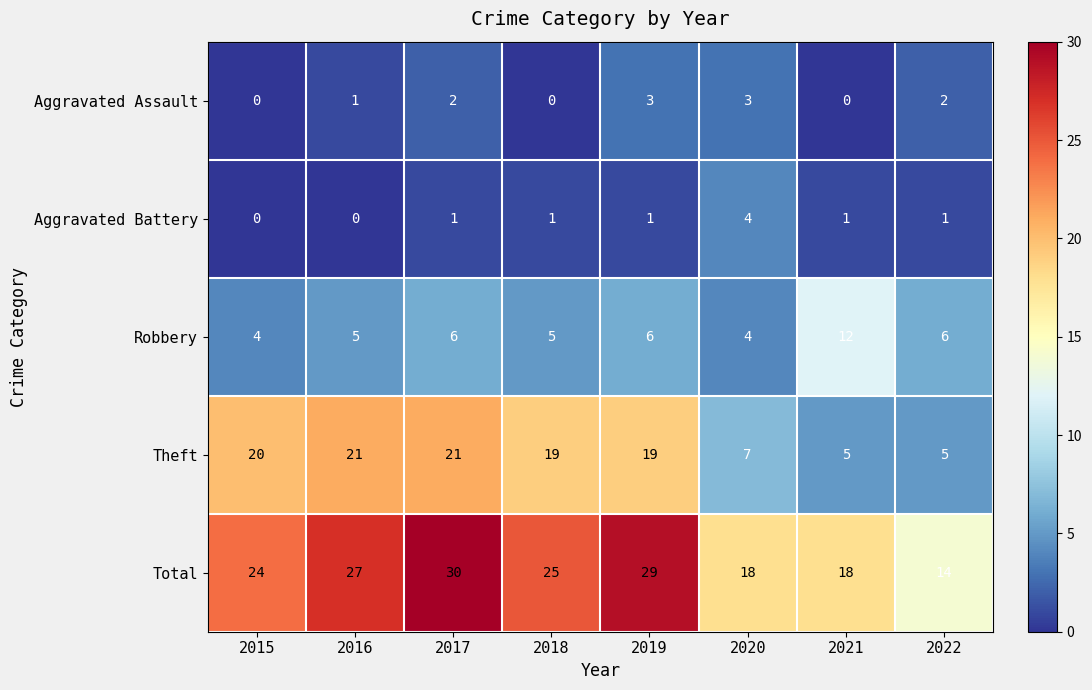

Between 2020 and 2022, which series saw the biggest shift?

Total